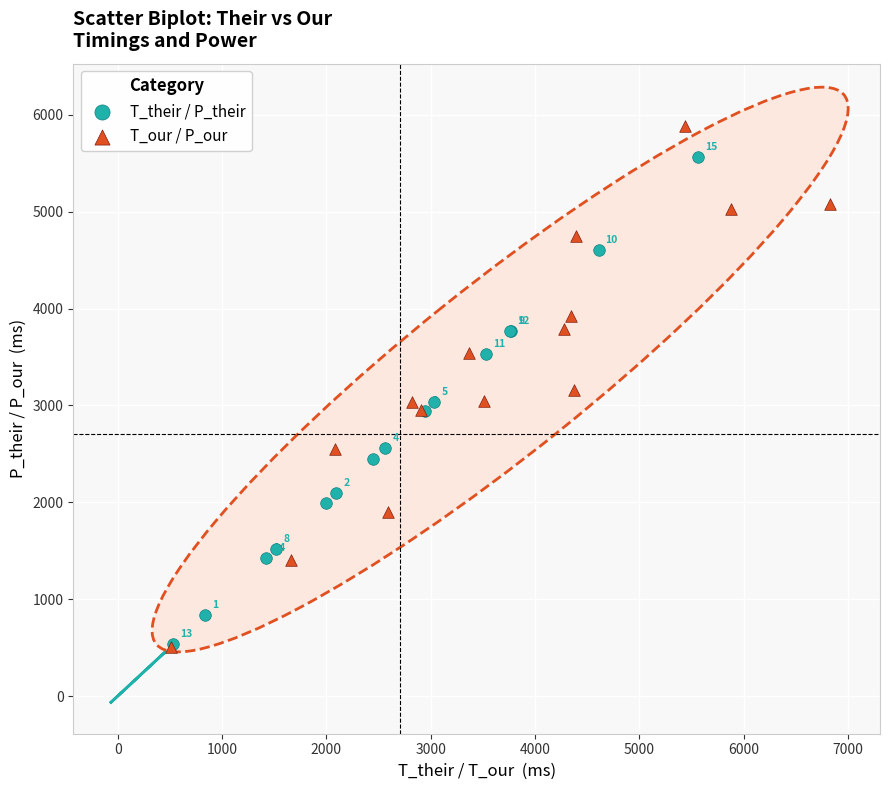

Which series has the widest spread of Y values?

T_our / P_our